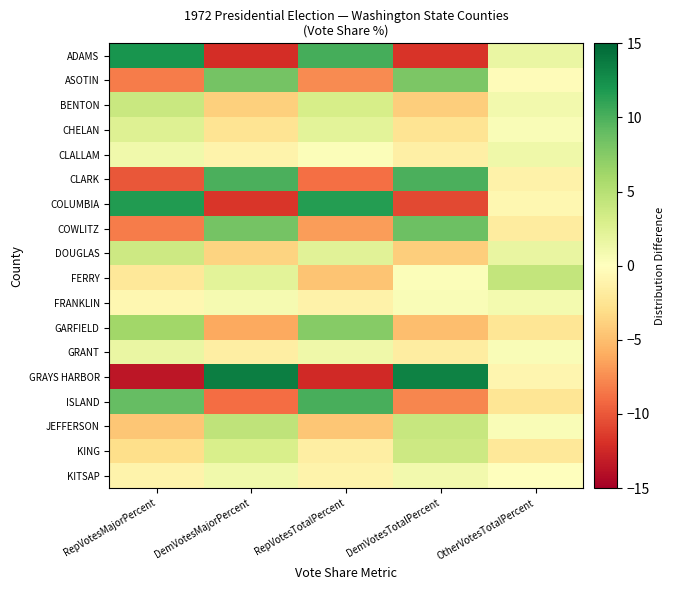

Which has a higher value, RepVotesTotalPercent or OtherVotesTotalPercent?

RepVotesTotalPercent